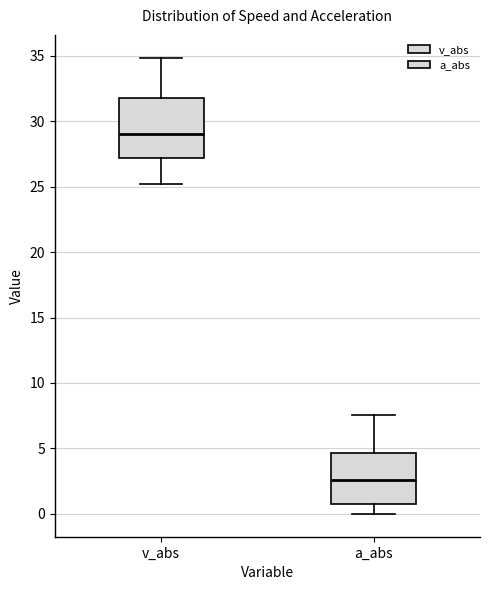

Reading left to right, transcribe this box plot: for each box, give where its median line is, the range the box spans, and where its two whiskers end, as read against the y-axis. The values are not printed on the chart, so give them approximately, as read against the axis.

v_abs: median 29.0, box 27.0 to 32.0, whiskers 25.0 to 35.0
a_abs: median 2.5, box 1.0 to 4.5, whiskers 0.0 to 7.5